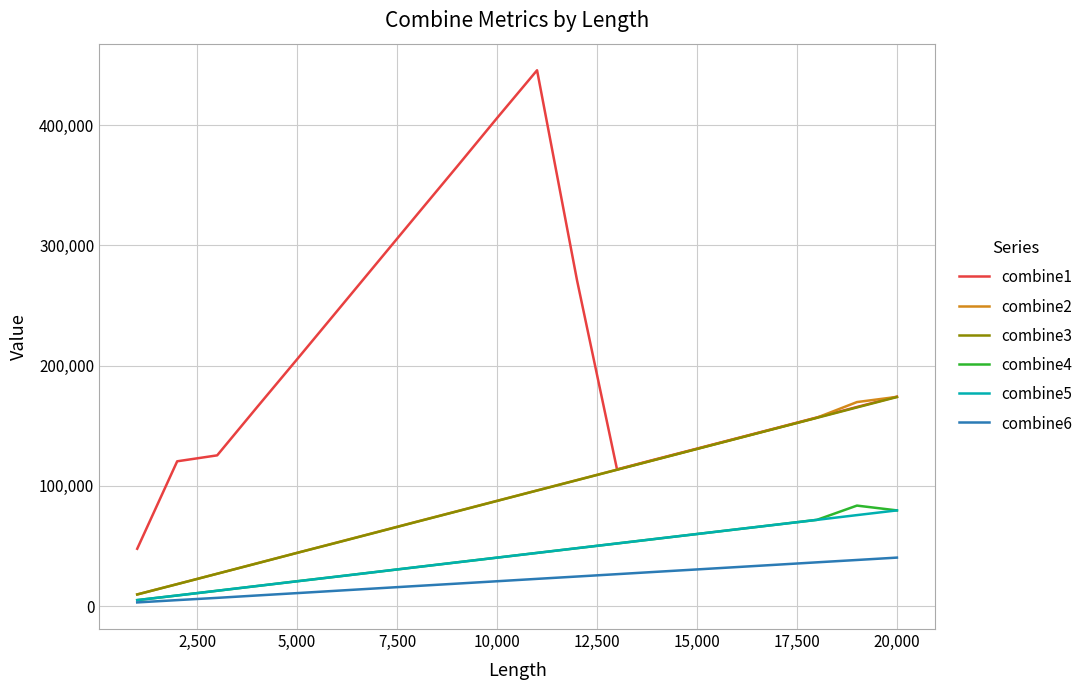

How many lines are shown in the chart?

6